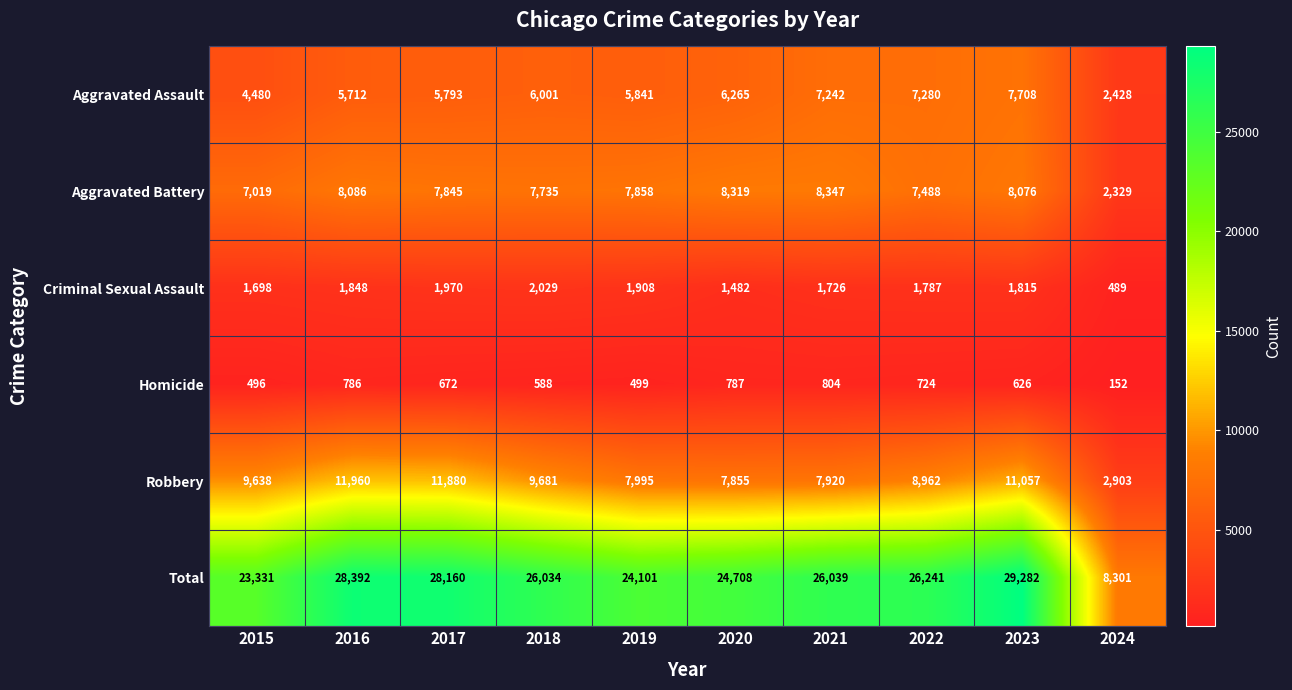

Rank the series at 2022 from lowest to highest value.

Homicide, Criminal Sexual Assault, Aggravated Assault, Aggravated Battery, Robbery, Total